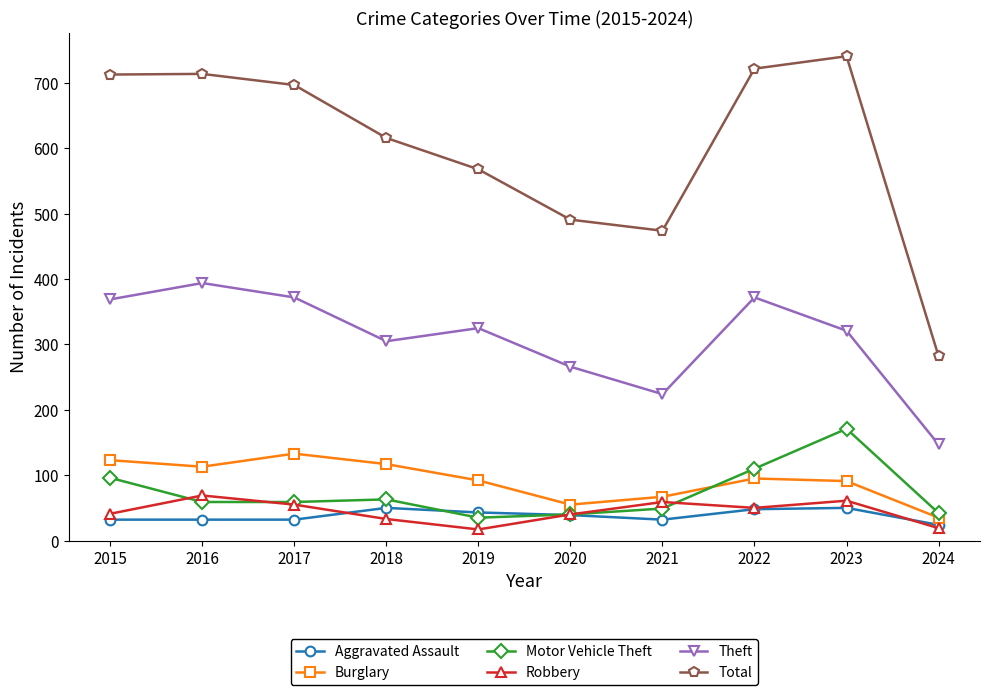

Is this an area chart (filled region under the line)?

No